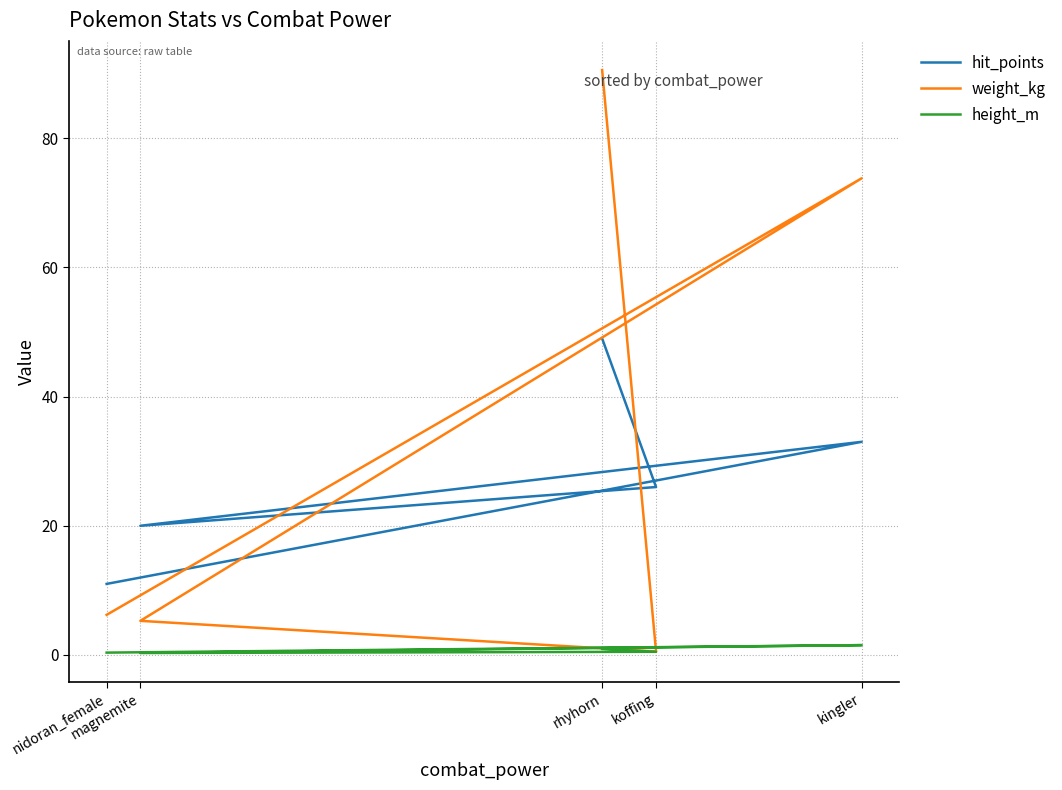

At which category is the sum across all series the highest?

rhyhorn